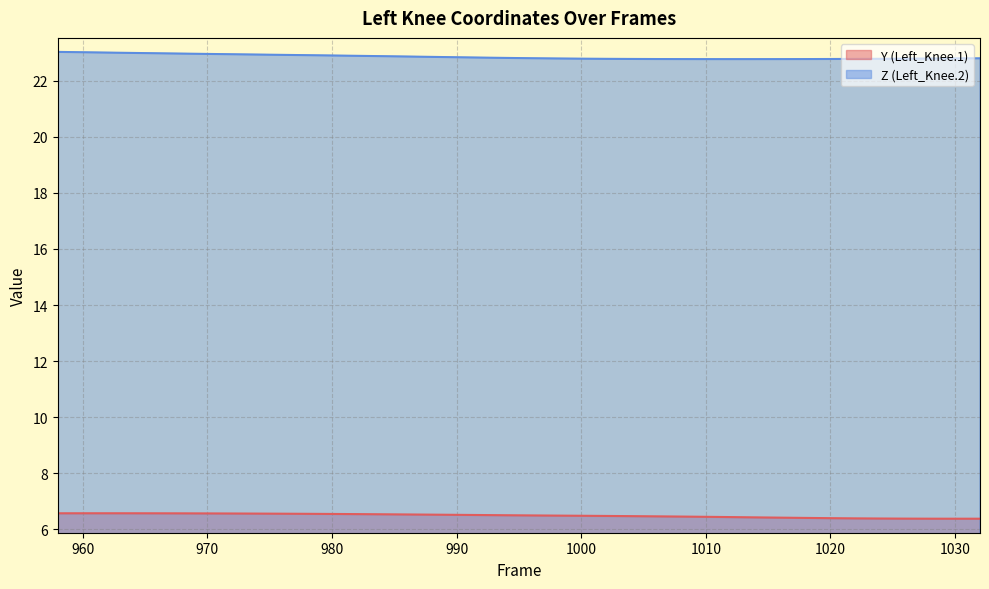

Reading left to right, transcribe all the data shown in this chart.

Y (Left_Knee.1): 958=6.6	960=6.6	962=6.6	964=6.6	966=6.6	968=6.6	970=6.6	972=6.6	974=6.6	976=6.6	978=6.6	980=6.5	982=6.5	984=6.5	986=6.5	988=6.5	990=6.5	992=6.5	994=6.5	996=6.5	998=6.5	1000=6.5	1002=6.5	1004=6.5	1006=6.5	1008=6.5	1010=6.4	1012=6.4	1014=6.4	1016=6.4	1018=6.4	1020=6.4	1022=6.4	1024=6.4	1026=6.4	1028=6.4	1030=6.4	1032=6.4
Z (Left_Knee.2): 958=23.0	960=23.0	962=23.0	964=23.0	966=23.0	968=23.0	970=23.0	972=22.9	974=22.9	976=22.9	978=22.9	980=22.9	982=22.9	984=22.9	986=22.9	988=22.9	990=22.8	992=22.8	994=22.8	996=22.8	998=22.8	1000=22.8	1002=22.8	1004=22.8	1006=22.8	1008=22.8	1010=22.8	1012=22.8	1014=22.8	1016=22.8	1018=22.8	1020=22.8	1022=22.8	1024=22.8	1026=22.8	1028=22.8	1030=22.8	1032=22.8